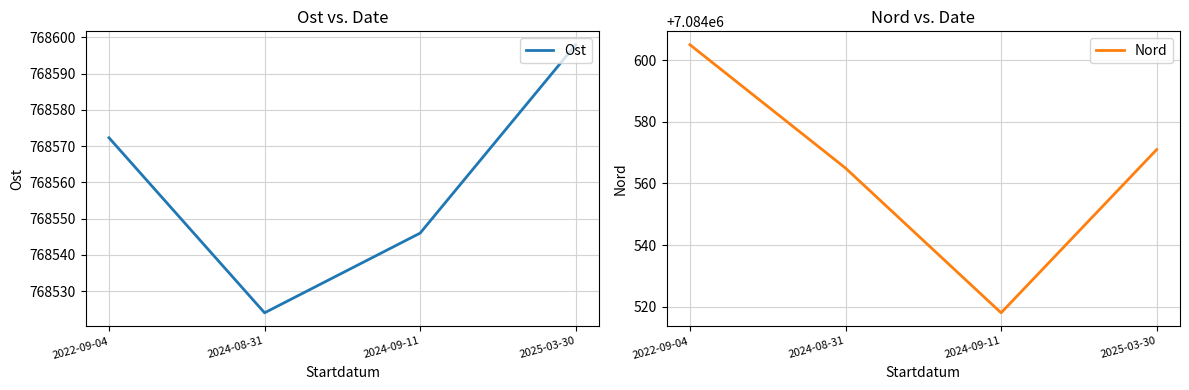

What is the difference between the Nord values at 2025-03-30 and 2024-09-11?

53.0